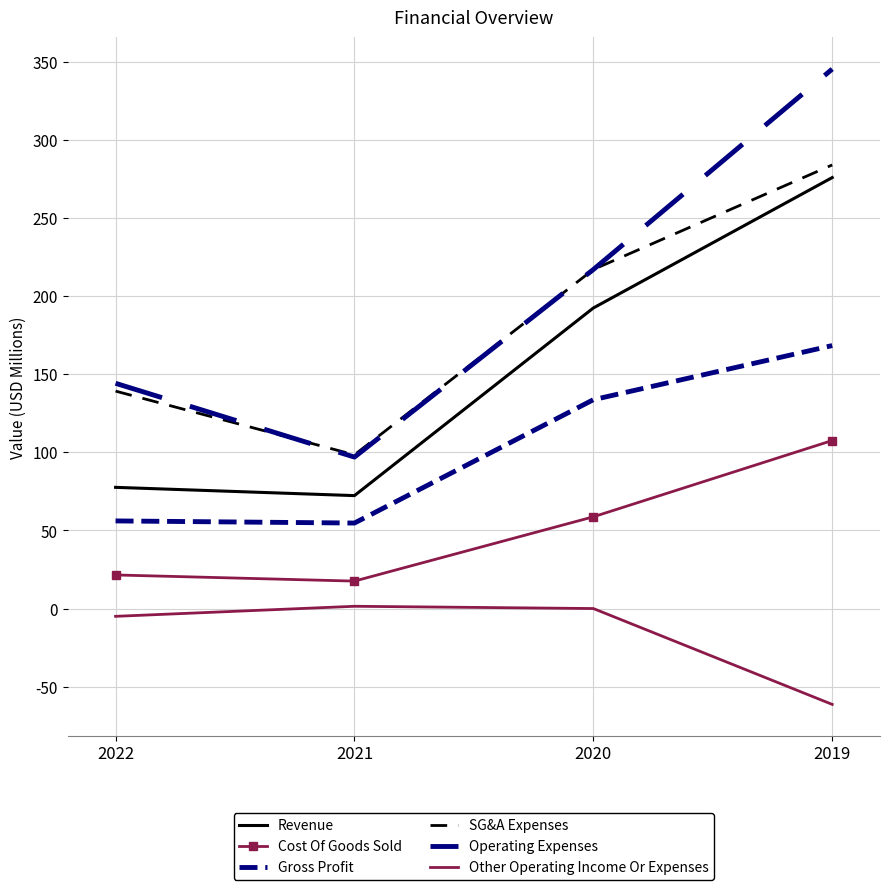

At which category does the chart reach its peak across all series?

2019